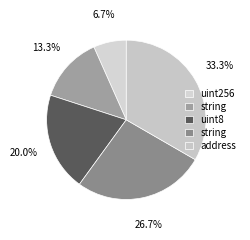

Count the number of slices in the pie.

5